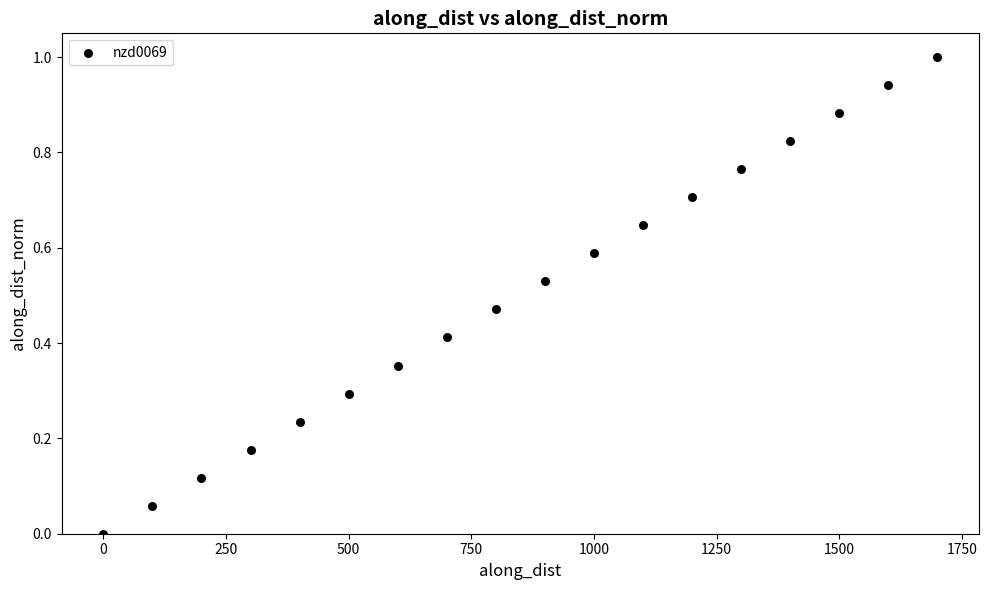

What is the range of Y values (max minus min)?

1.0